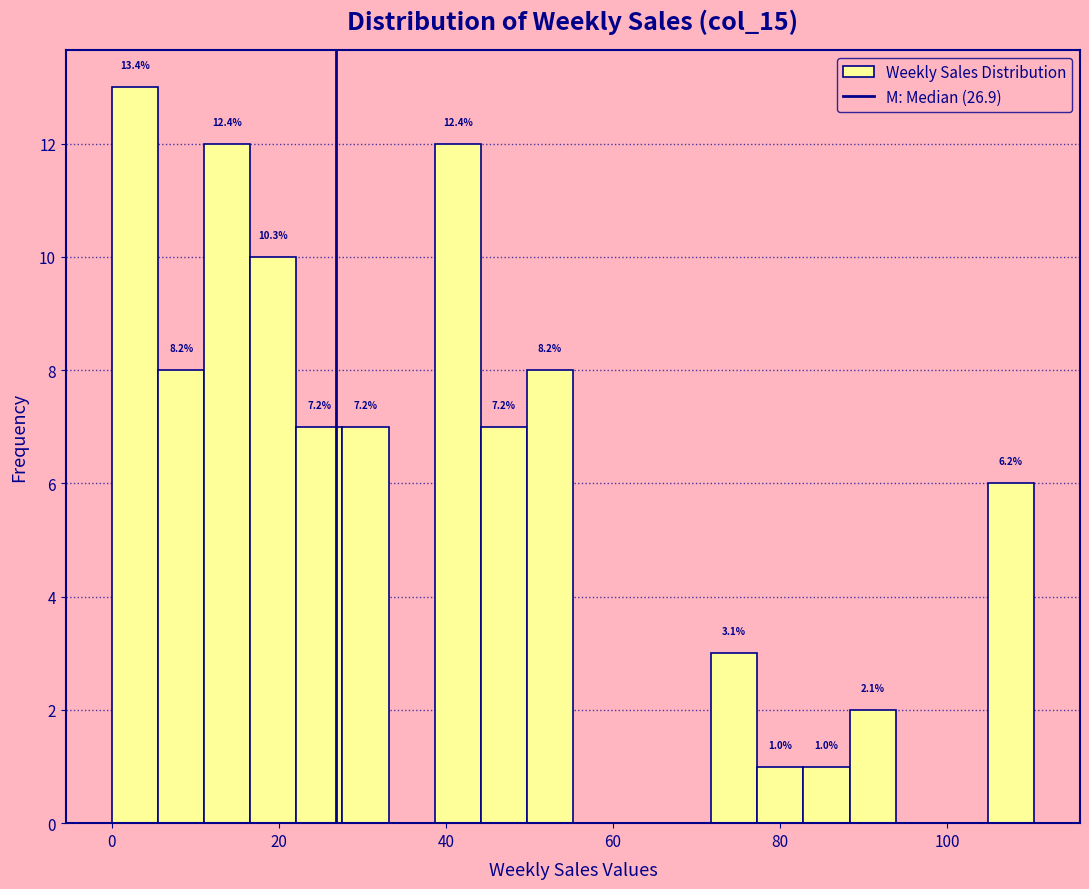

Read against the x-axis, roughly where is the centre of the tallest bar?

2